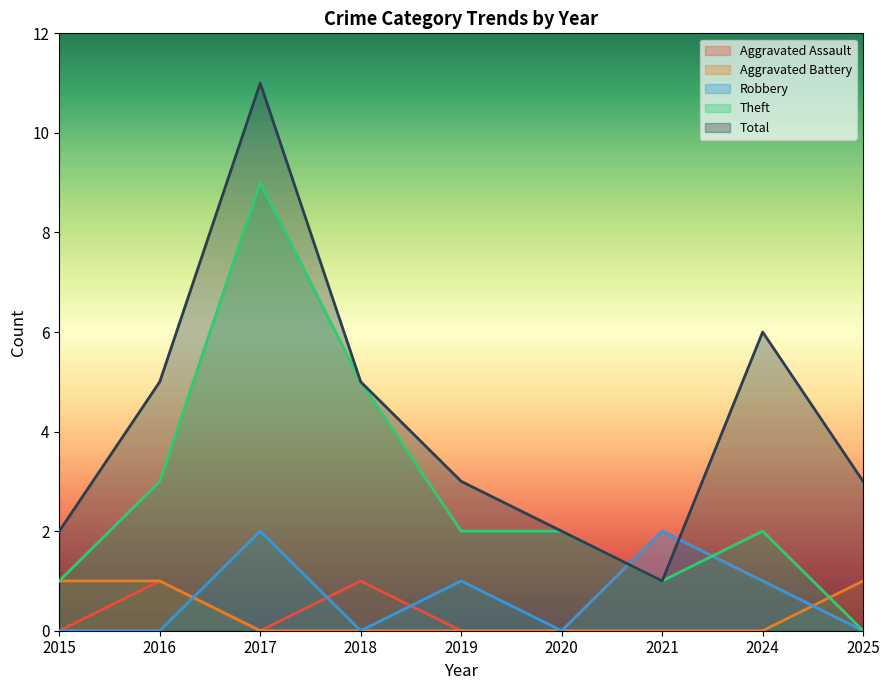

Reading right to left, what are all the values shown in this chart?

Aggravated Assault: 0	1	2	0	0	1	0	1	0
Aggravated Battery: 1	0	0	0	0	0	0	1	1
Robbery: 0	1	2	0	1	0	2	0	0
Theft: 0	2	1	2	2	5	9	3	1
Total: 3	6	1	2	3	5	11	5	2